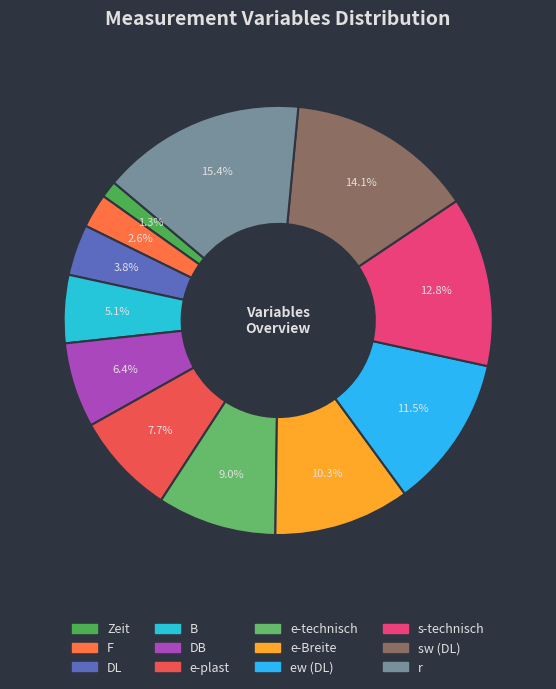

Does r represent more than half of the total?

No